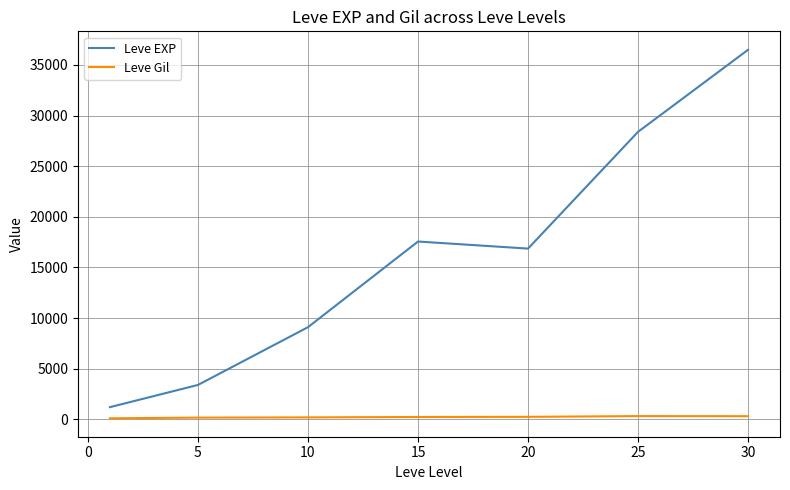

What is the maximum value shown in the chart?

36492.5